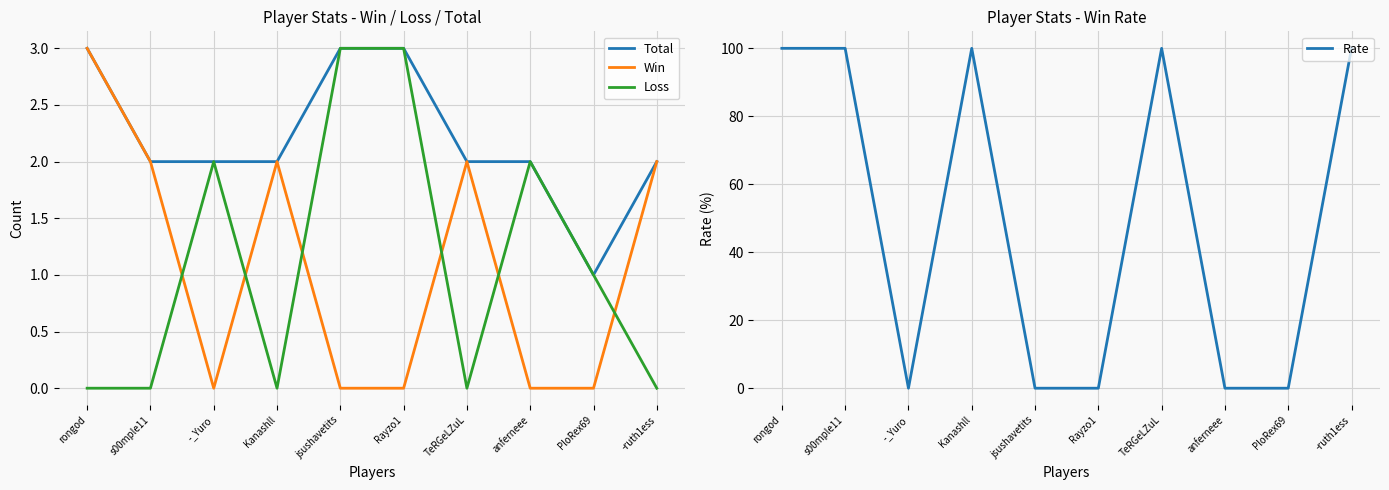

The Total series shows 5 at jsushavetits. True or false?

False